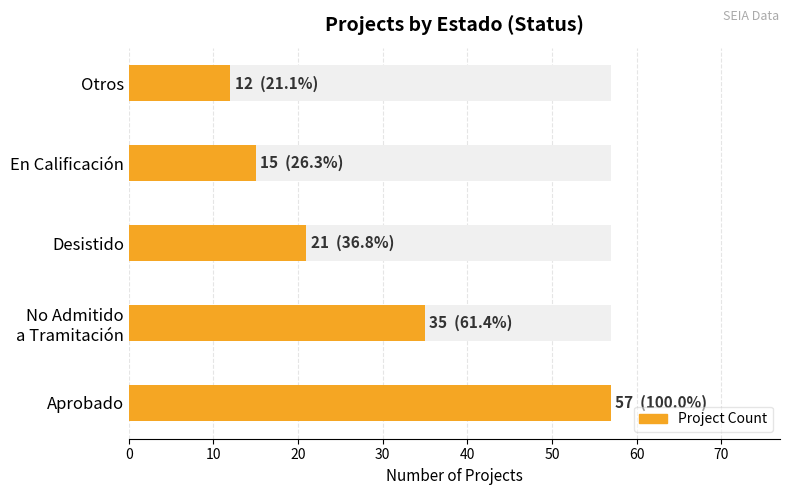

Reading left to right, transcribe all the data shown in this chart.

57	35	21	15	12